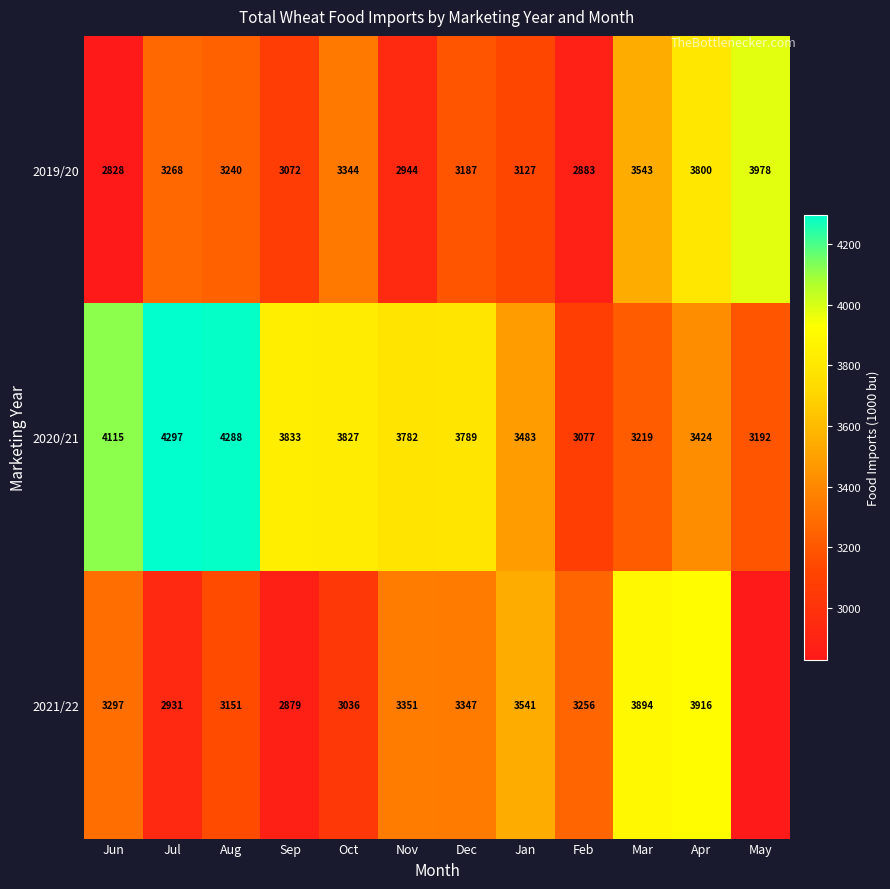

Where does the 2019/20 series first go above 3240?

Jul